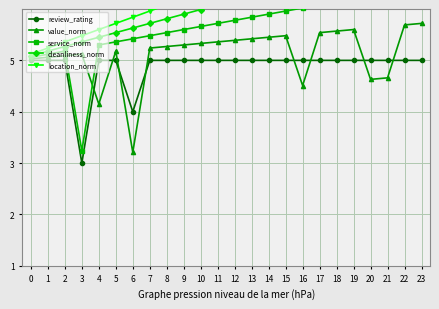

What is the total value across all series at 12?

28.9